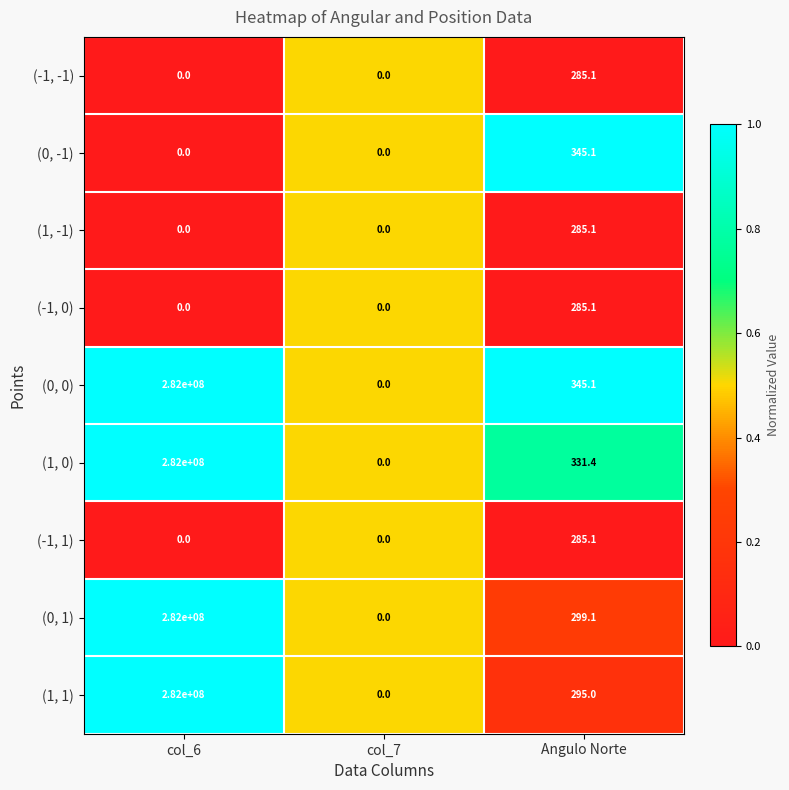

At which label is (0, 0) closest to 141000000?

Angulo Norte